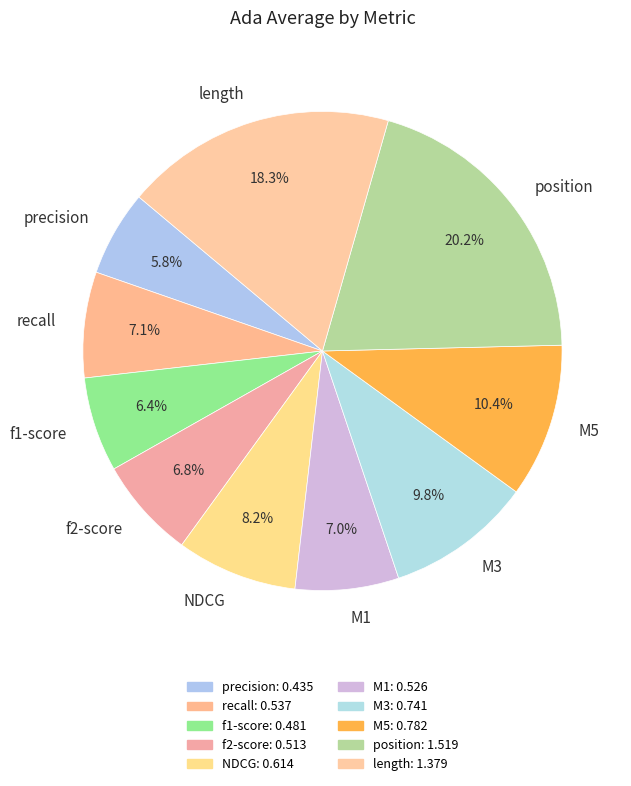

Does any single category account for the majority?

No